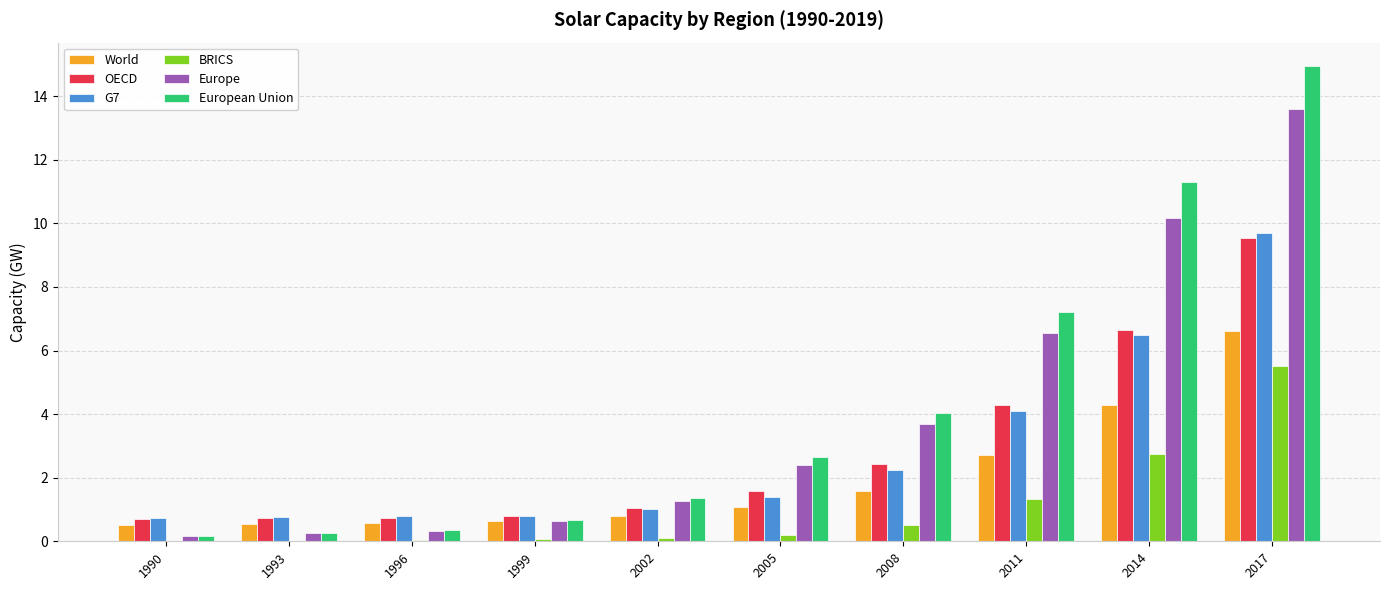

What is the sum of all Europe values?

39.1